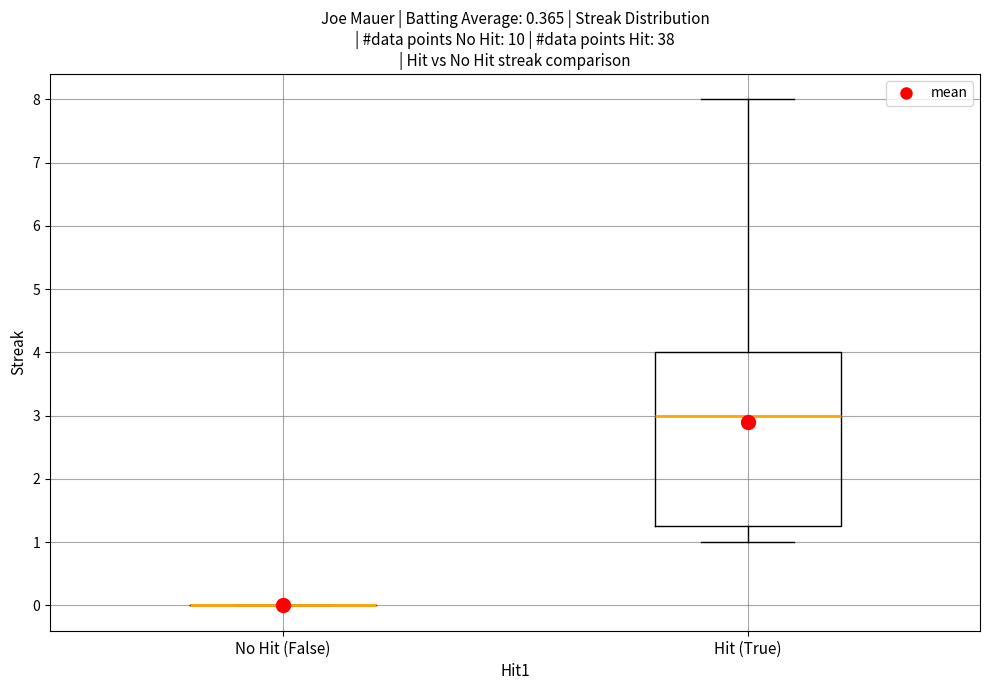

Reading left to right, transcribe this box plot: for each box, give where its median line is, the range the box spans, and where its two whiskers end, as read against the y-axis. The values are not printed on the chart, so give them approximately, as read against the axis.

No Hit (False): box collapsed to a line at 0.0, whiskers 0.0 to 0.0
Hit (True): median 3.0, box 1.3 to 4.0, whiskers 1.0 to 8.0